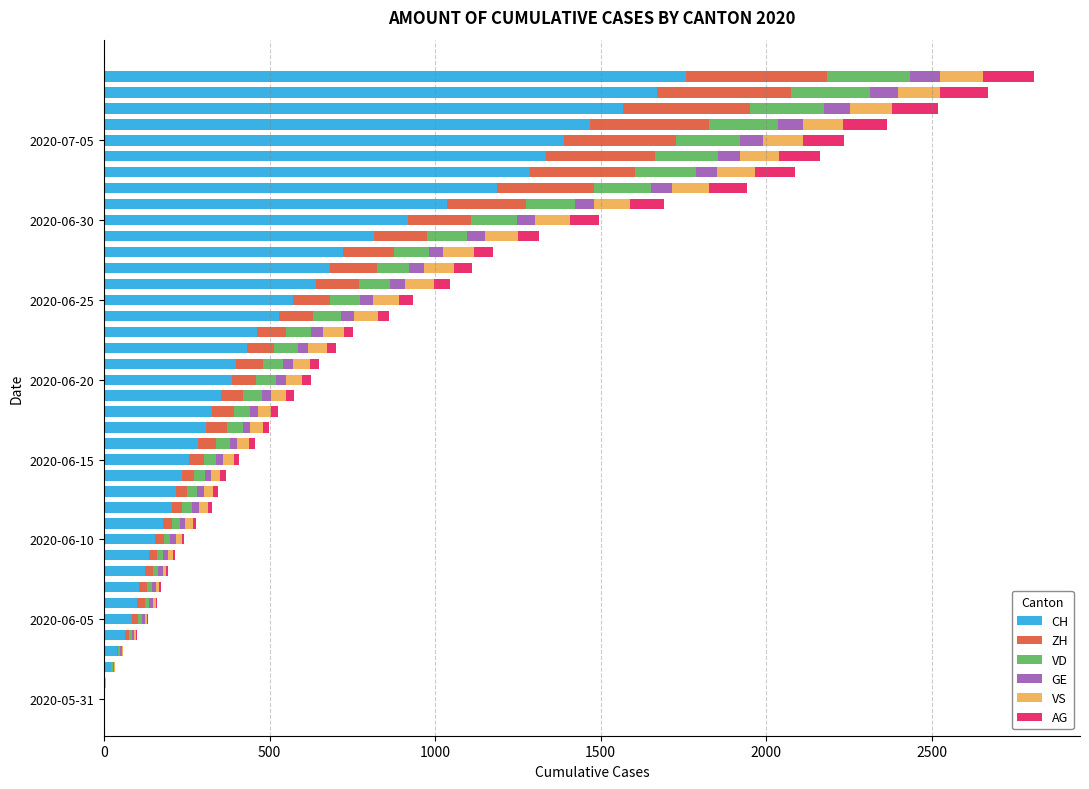

What is the sum of all CH values?

22445